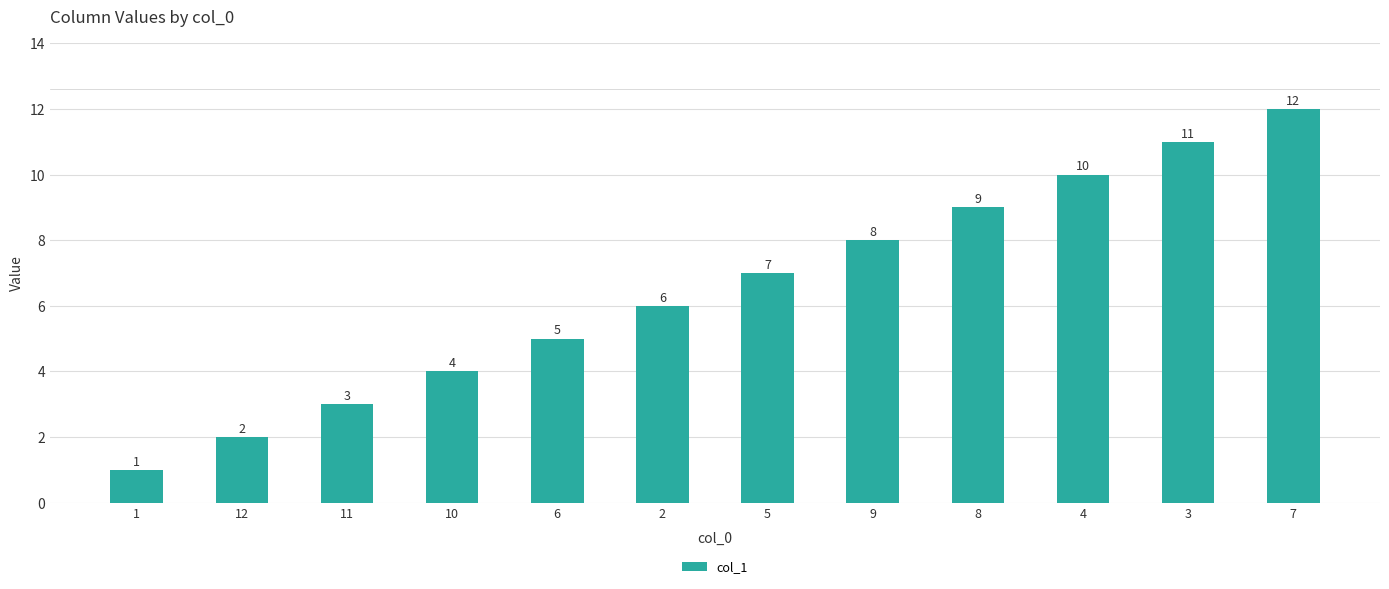

What is the change in value from 8 to 4?

+1